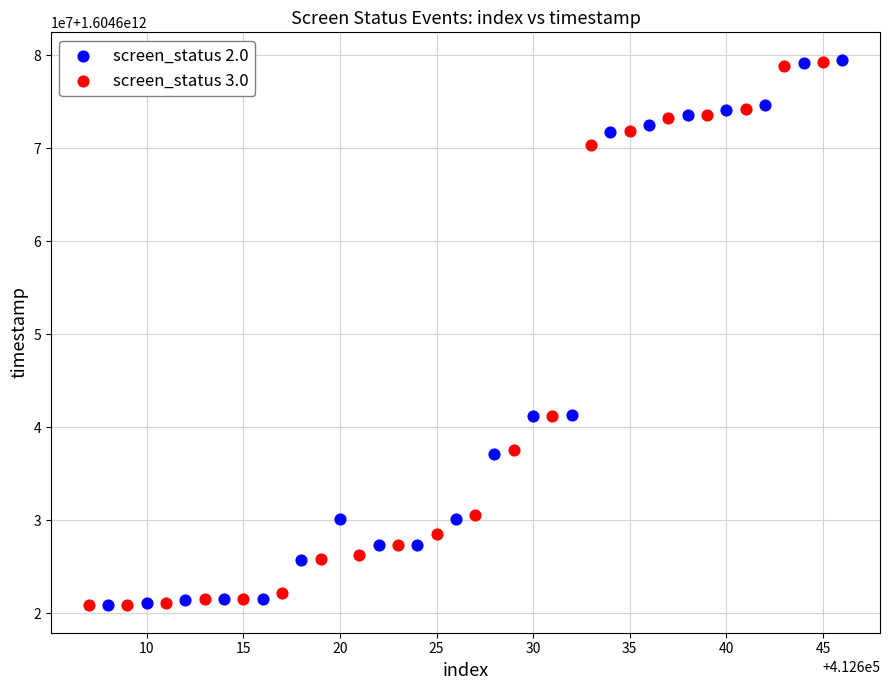

What are all the series names shown in the legend?

screen_status 2.0, screen_status 3.0